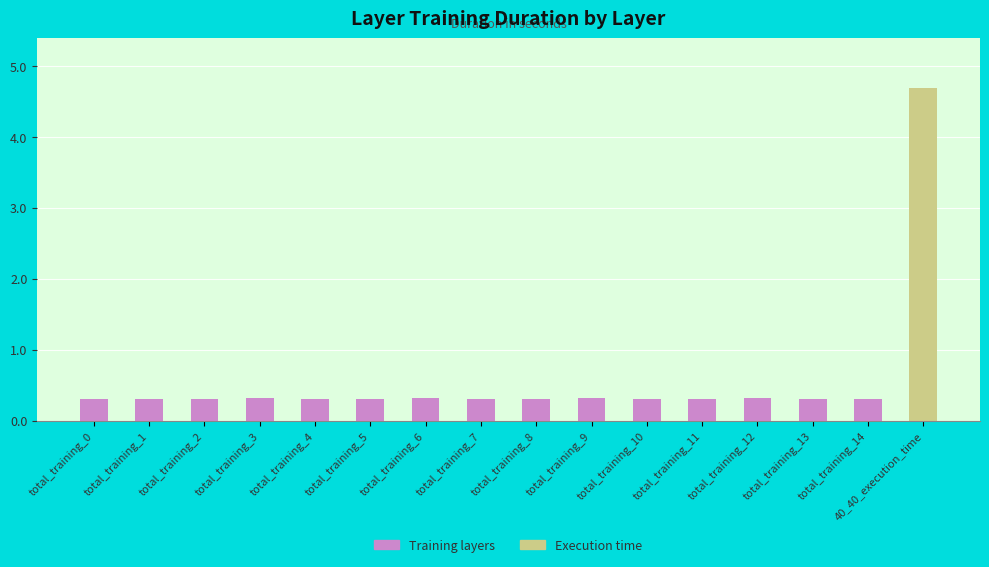

Between total_training_3 and total_training_12, which is larger?

total_training_3